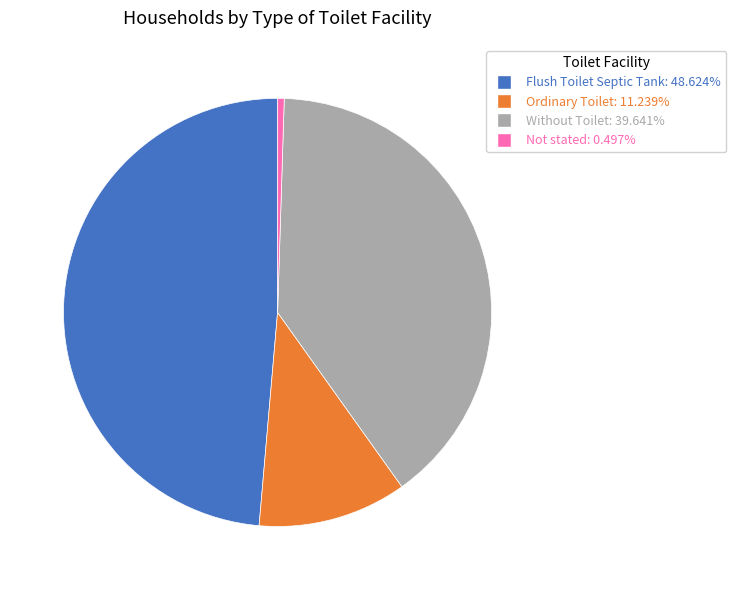

Is it true that Flush Toilet Septic Tank is 43% of the pie?

False